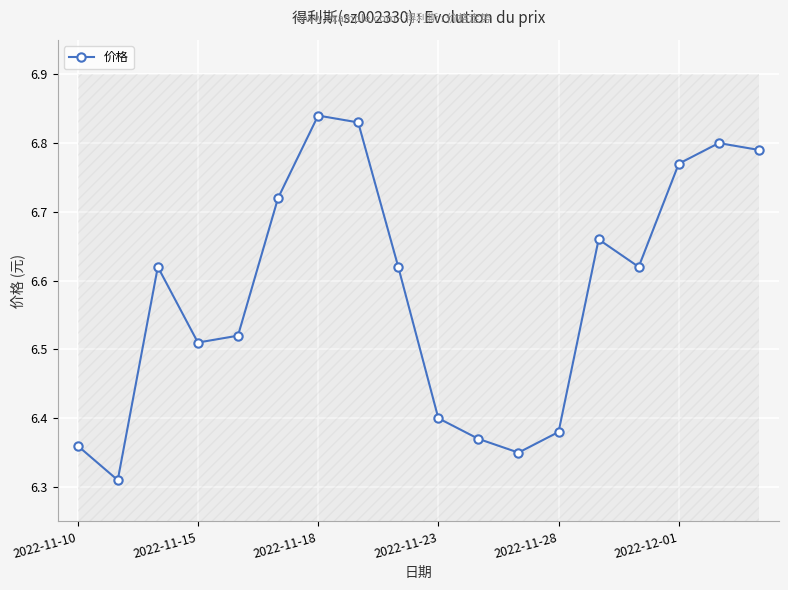

How many points are lower than both their immediate neighbors (excluding endpoints)?

4